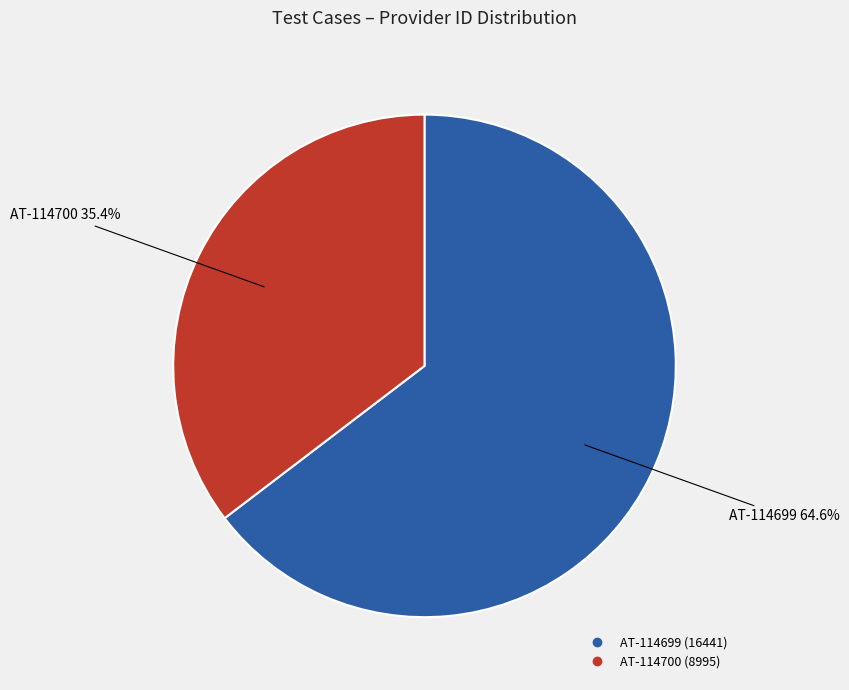

To the nearest percent, what is the combined percentage of AT-114699 and AT-114700?

100%